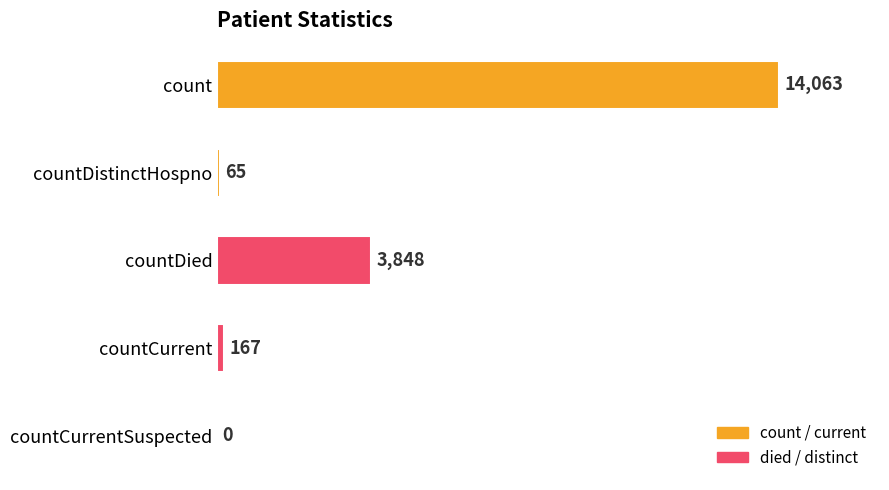

Is it true that the value at count is 14063?

True